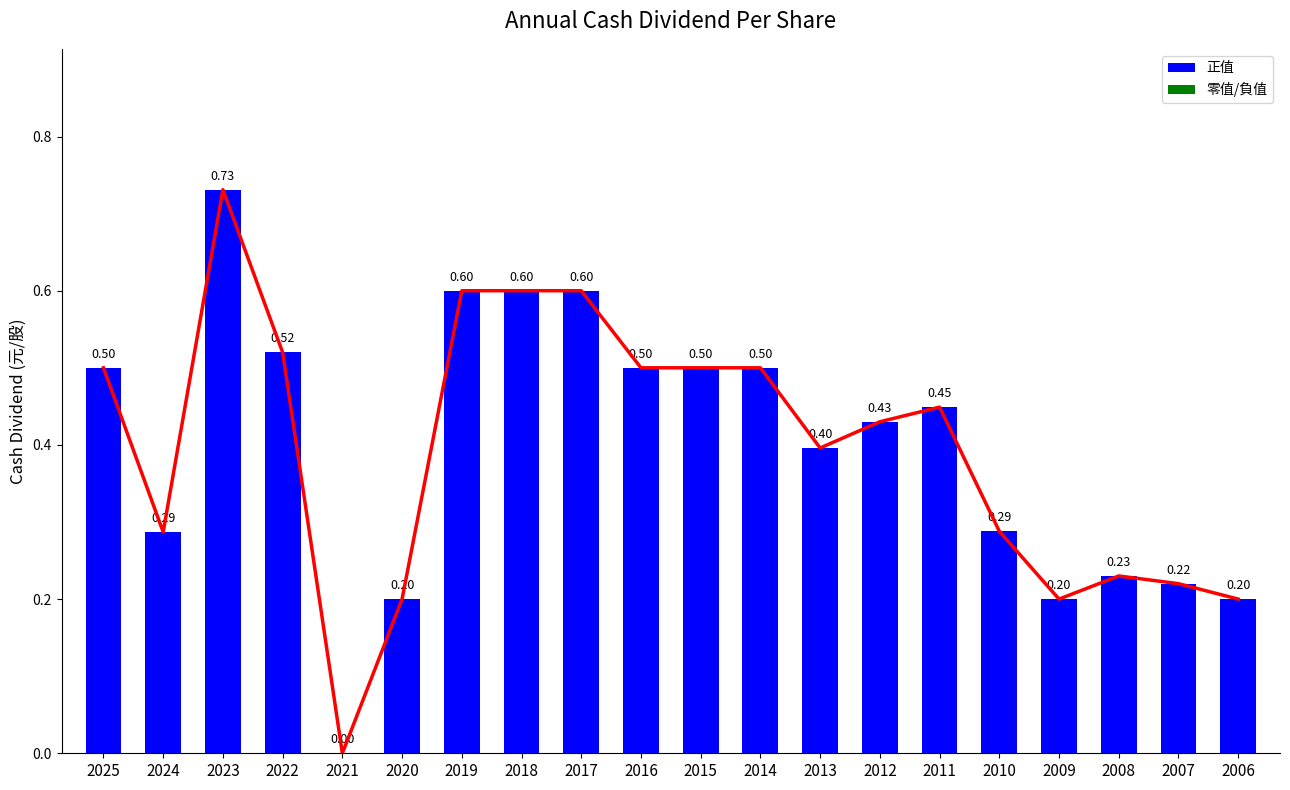

Rank the categories by value from highest to lowest.

2023, 2019, 2018, 2017, 2022, 2025, 2016, 2015, 2014, 2011, 2012, 2013, 2010, 2024, 2008, 2007, 2020, 2009, 2006, 2021